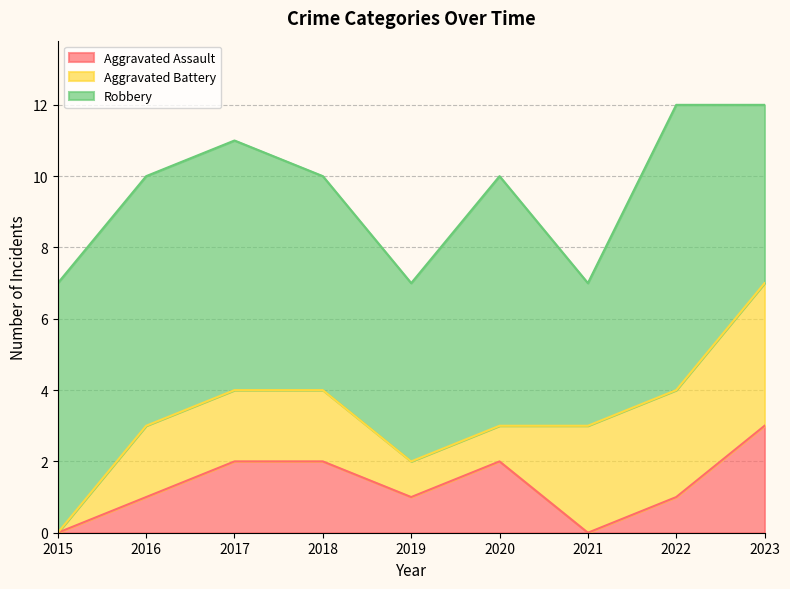

Which series has the largest total across all categories?

Robbery